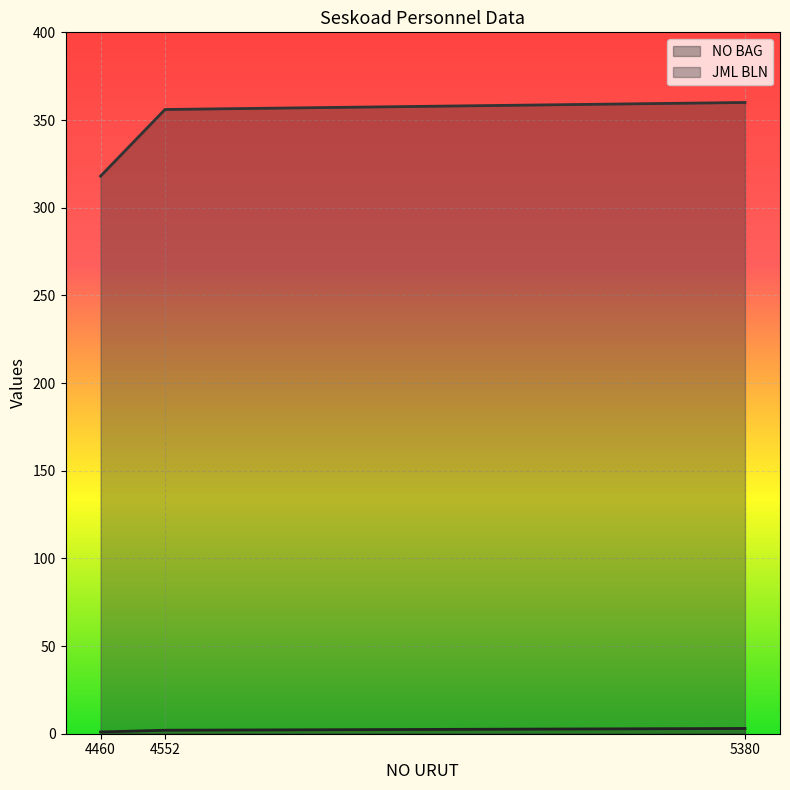

How many NO BAG values are between 1 and 3?

3